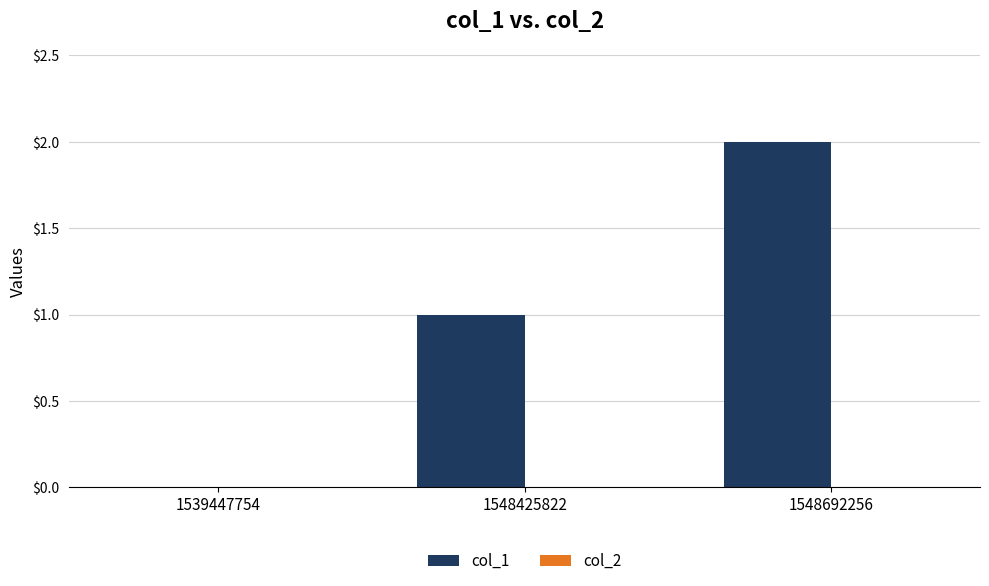

Is it true that the value at 1539447754 is -1?

False